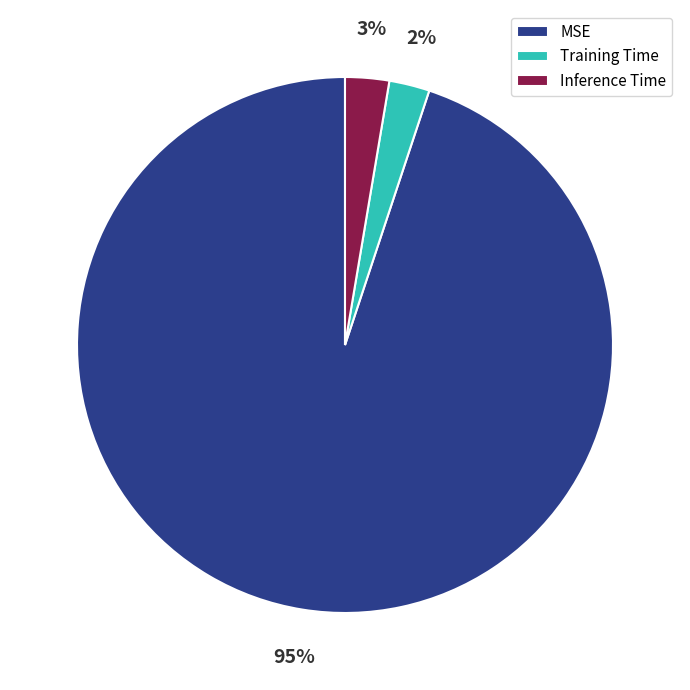

Do MSE and Training Time together represent more than half of the pie?

Yes